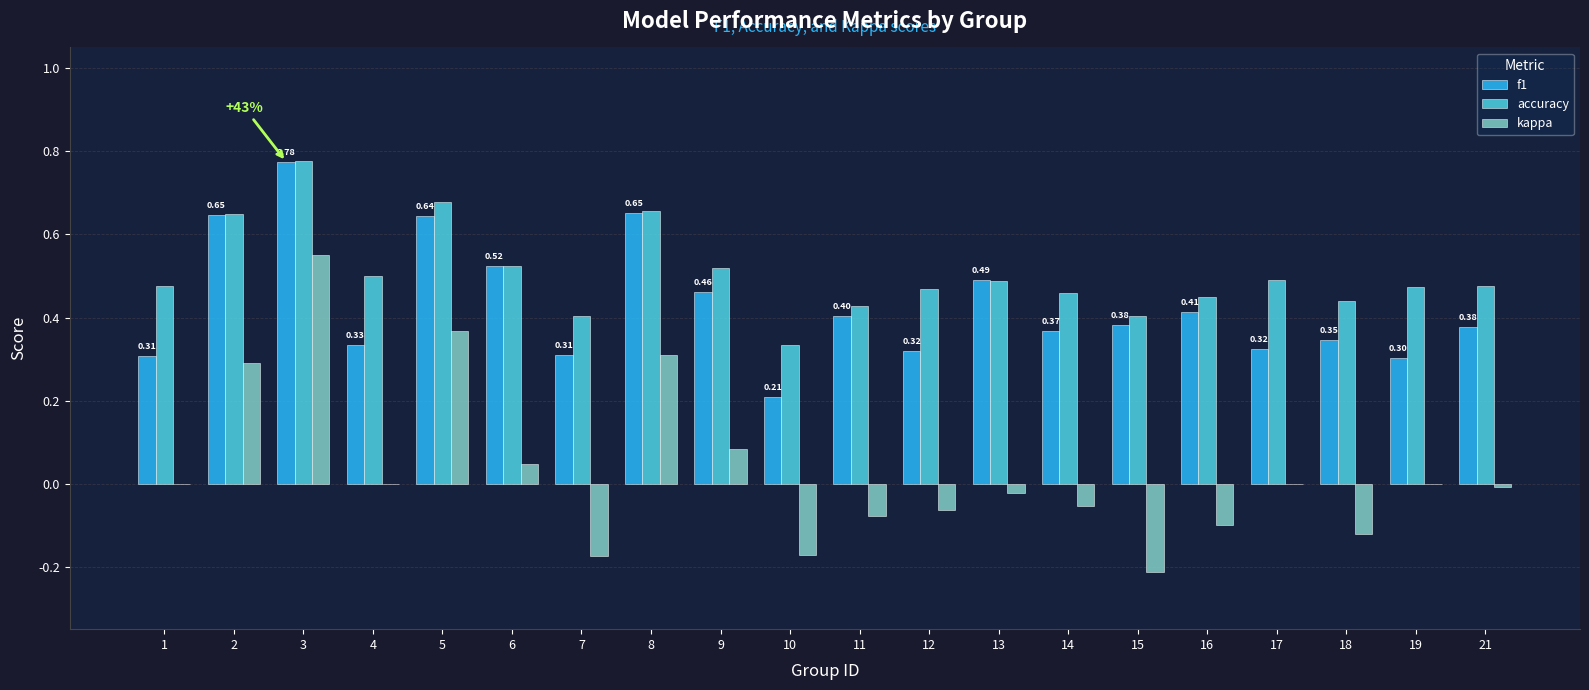

Which series has the largest range (max minus min)?

kappa